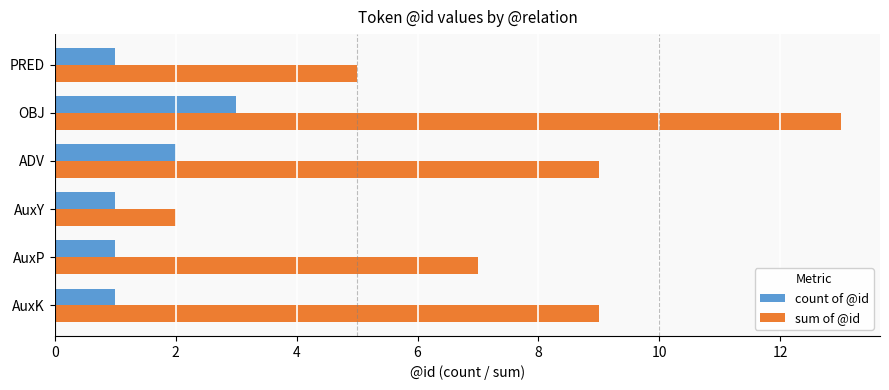

At which category does the chart reach its peak across all series?

OBJ